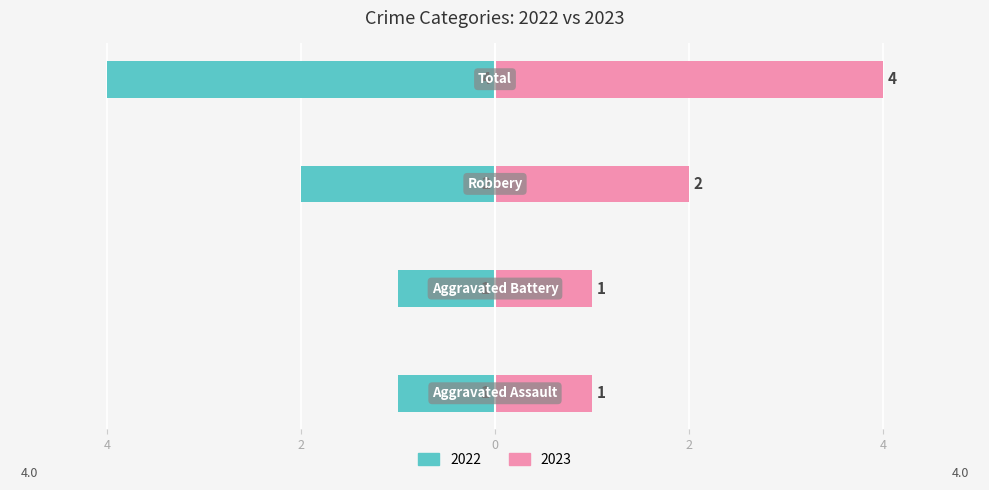

True or false: 2023 has a value of 3 at Robbery.

False